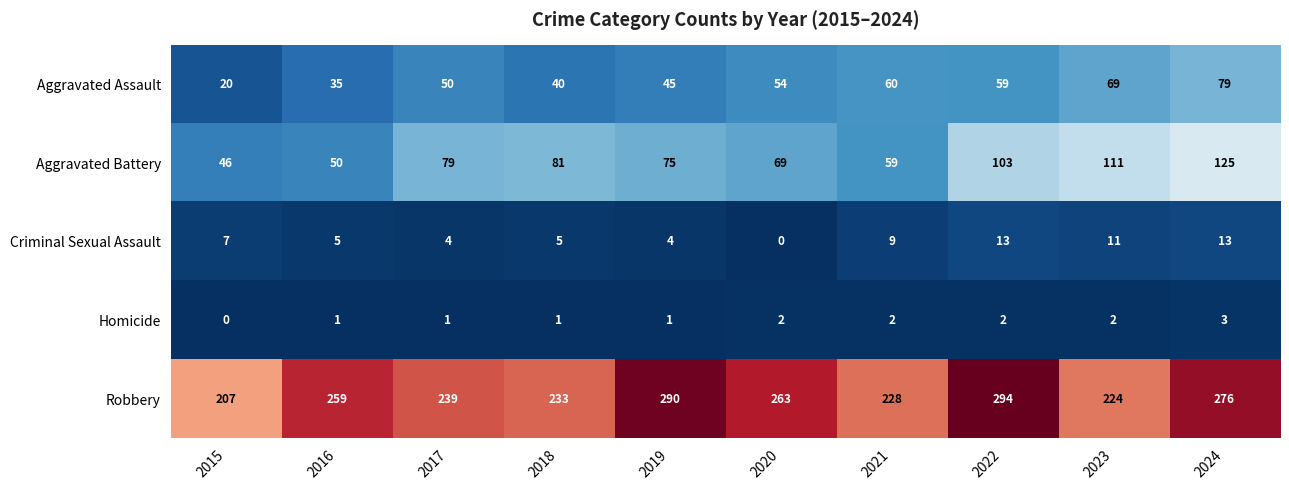

At which label is Aggravated Battery closest to 85?

2018